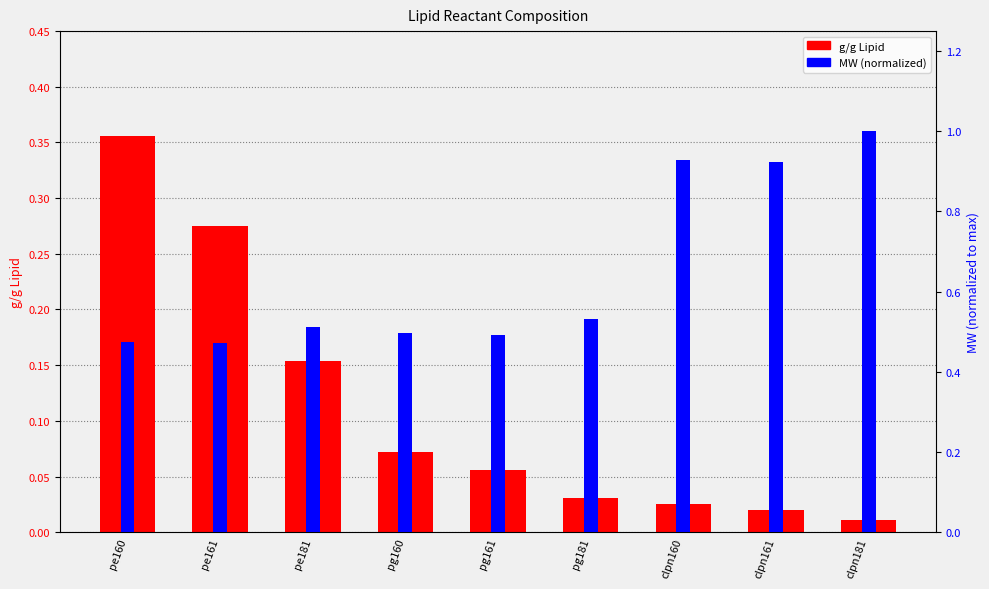

Where is g/g Lipid nearest to the value 0?

clpn181